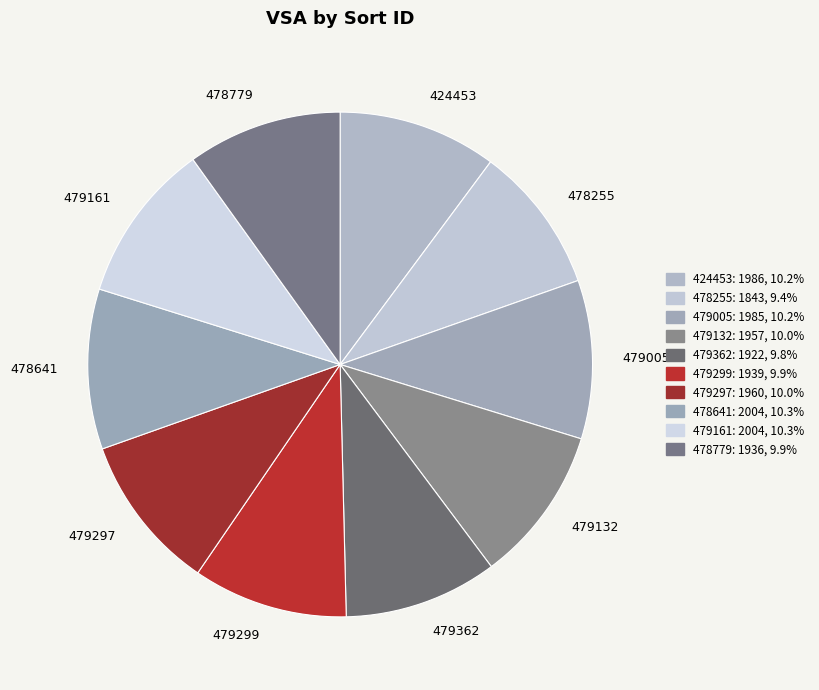

How many slices are in this pie chart?

10